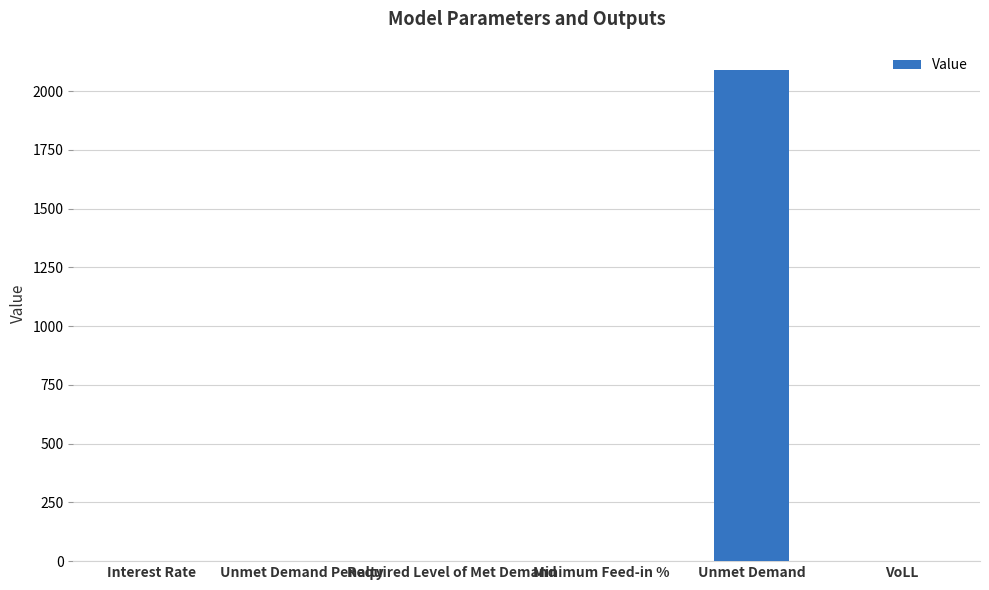

What is the maximum value shown in the chart?

2088.0